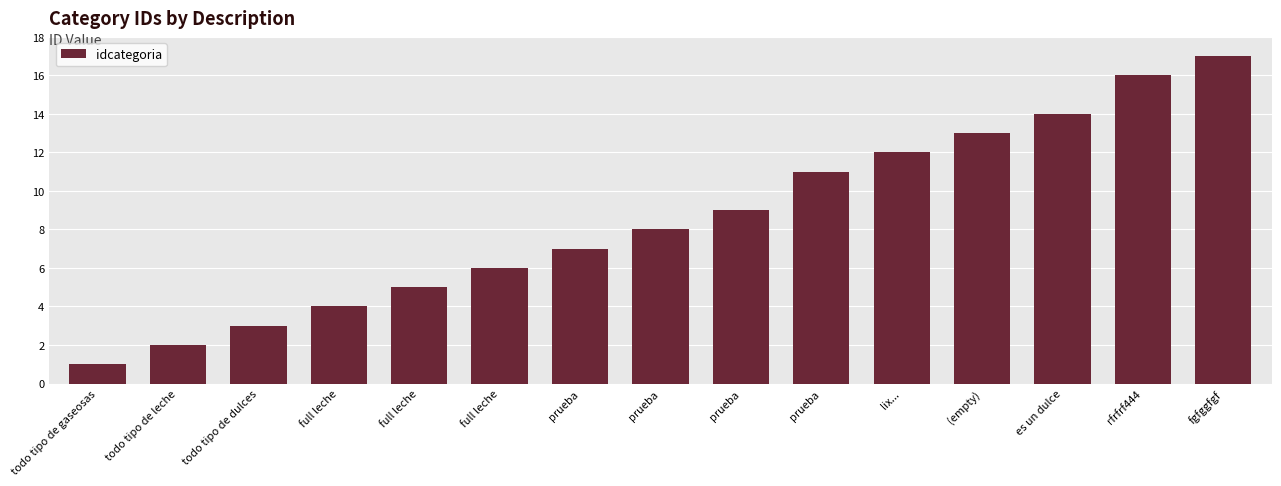

What is the difference between the second highest and minimum values?

15